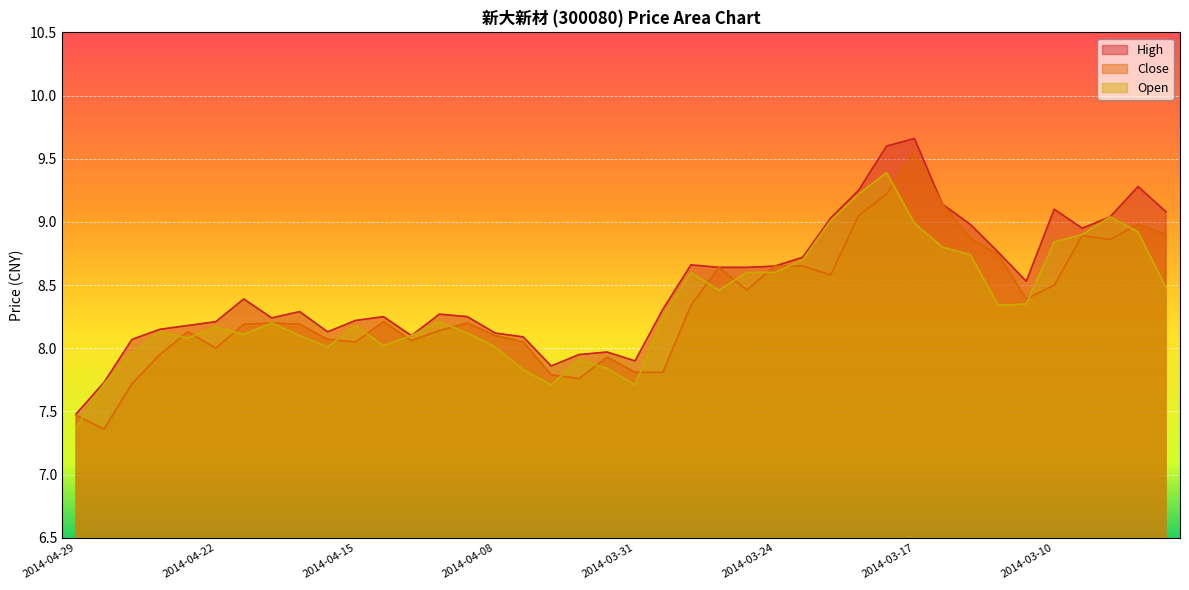

True or false: High has more than 0 points higher than both neighbors.

True